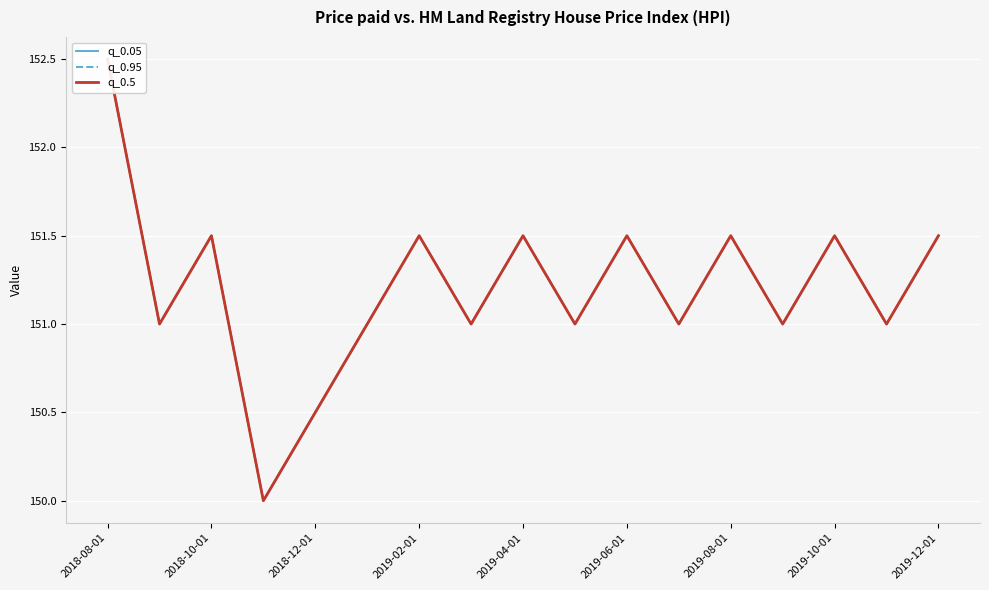

At how many categories does at least one series exceed 151?

8